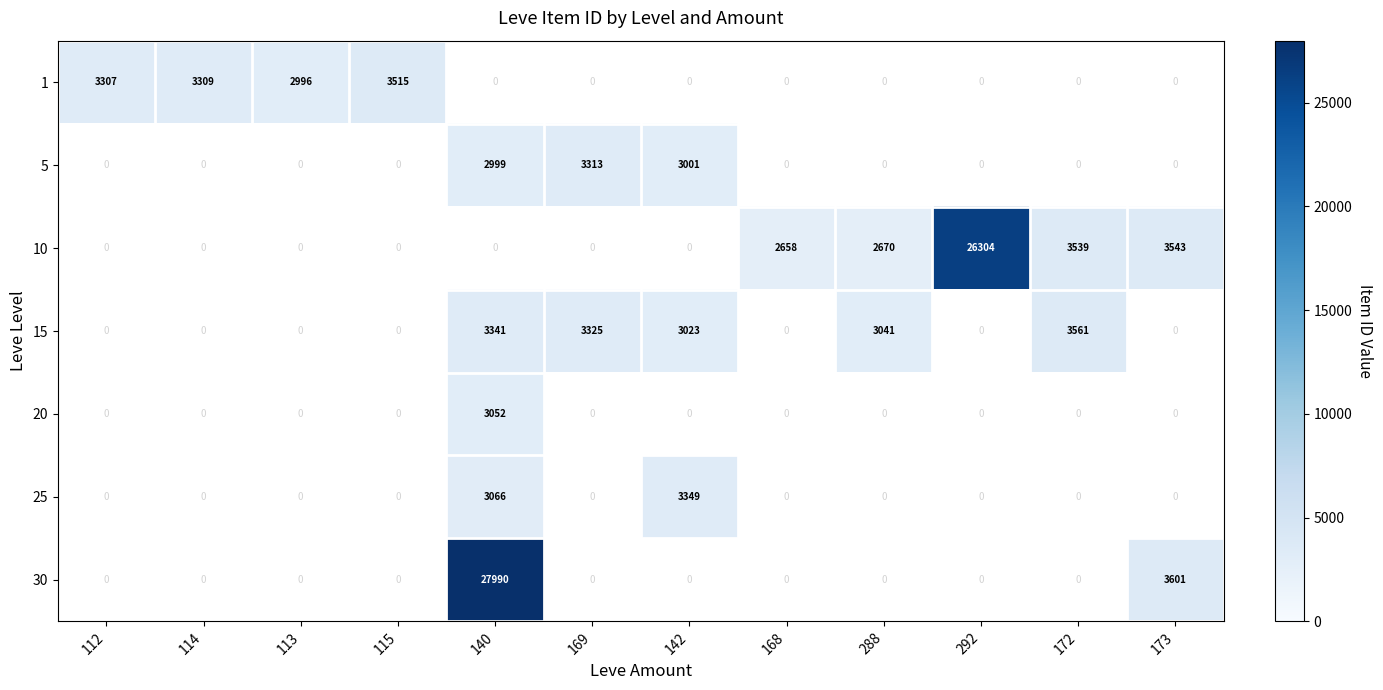

At how many categories does at least one series exceed 14523?

2